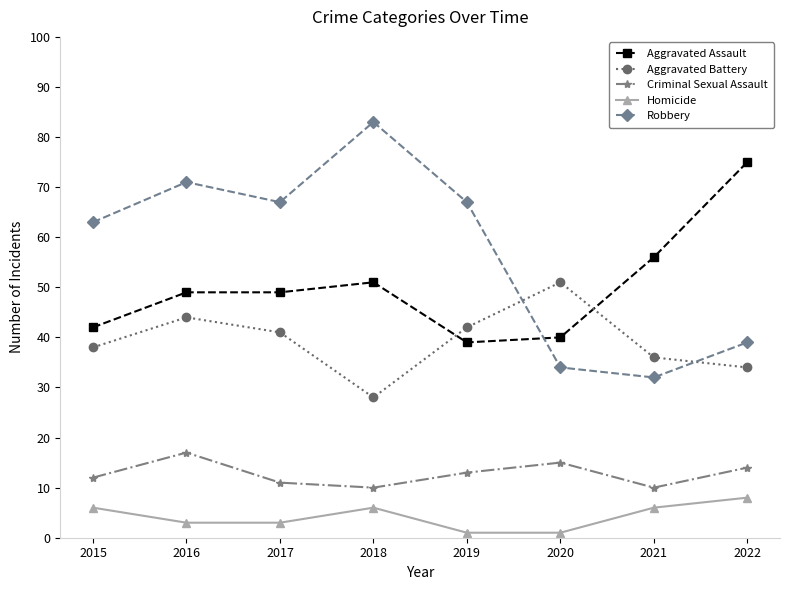

What is the value of the Criminal Sexual Assault point at the 8th from the left?

14